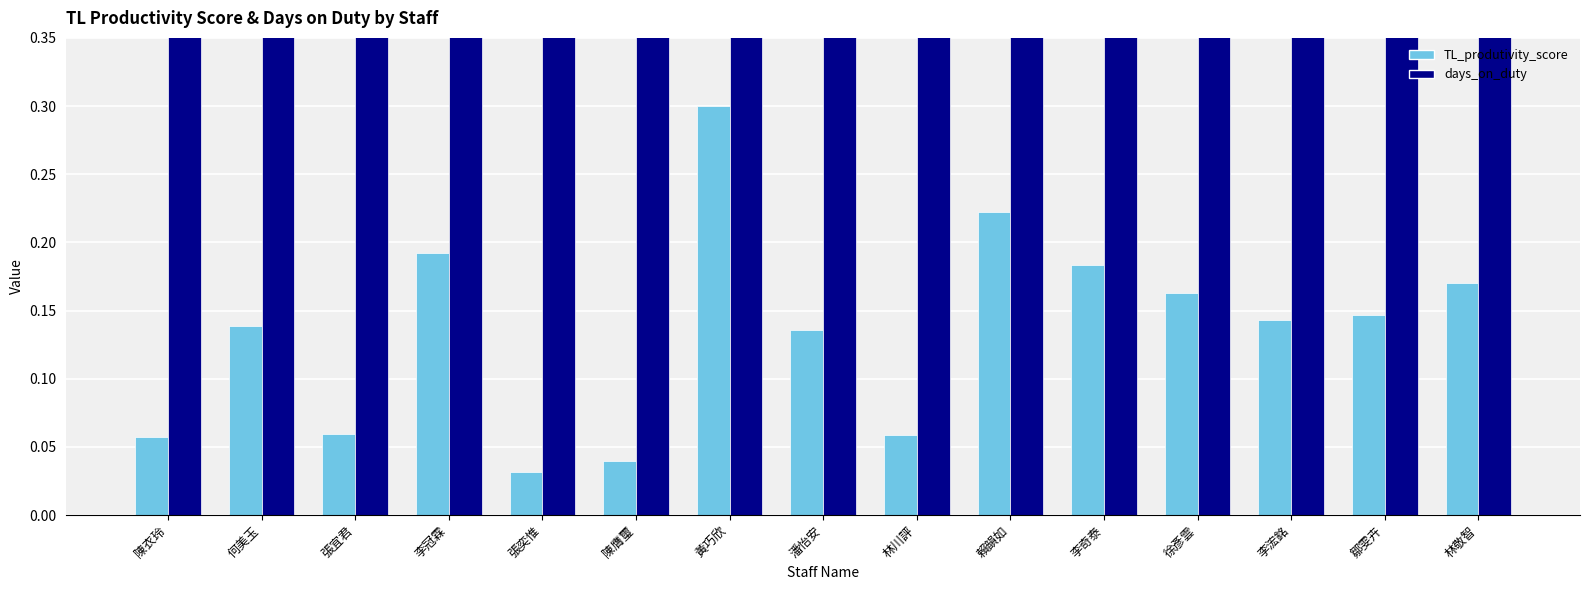

What is the sum of all days_on_duty values?

15.0